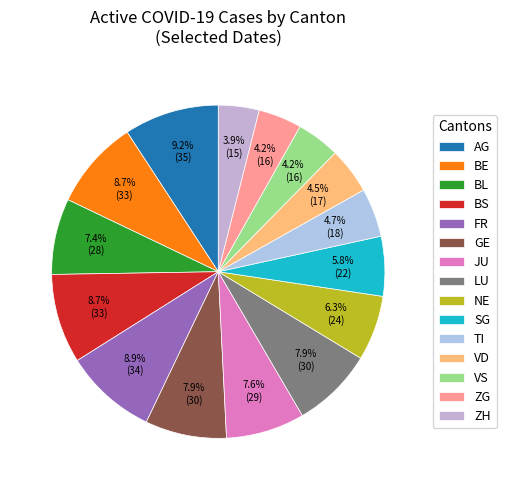

To the nearest percent, what percentage of the pie is FR?

9%